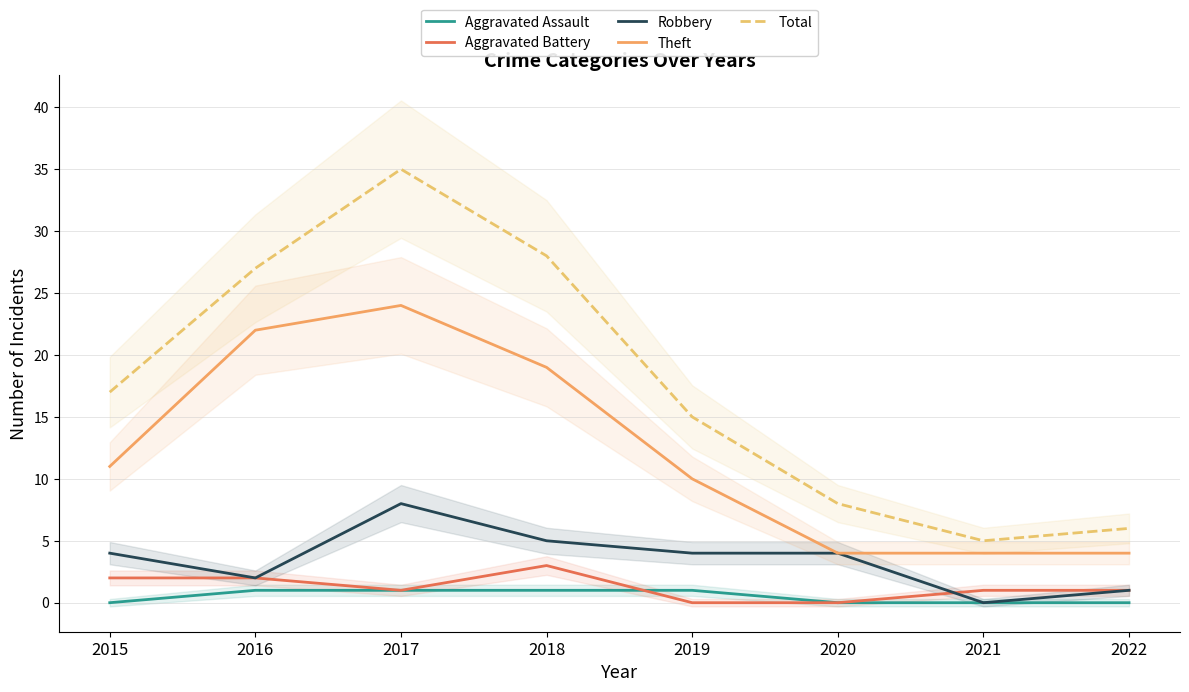

At which label does Theft reach its minimum?

2020